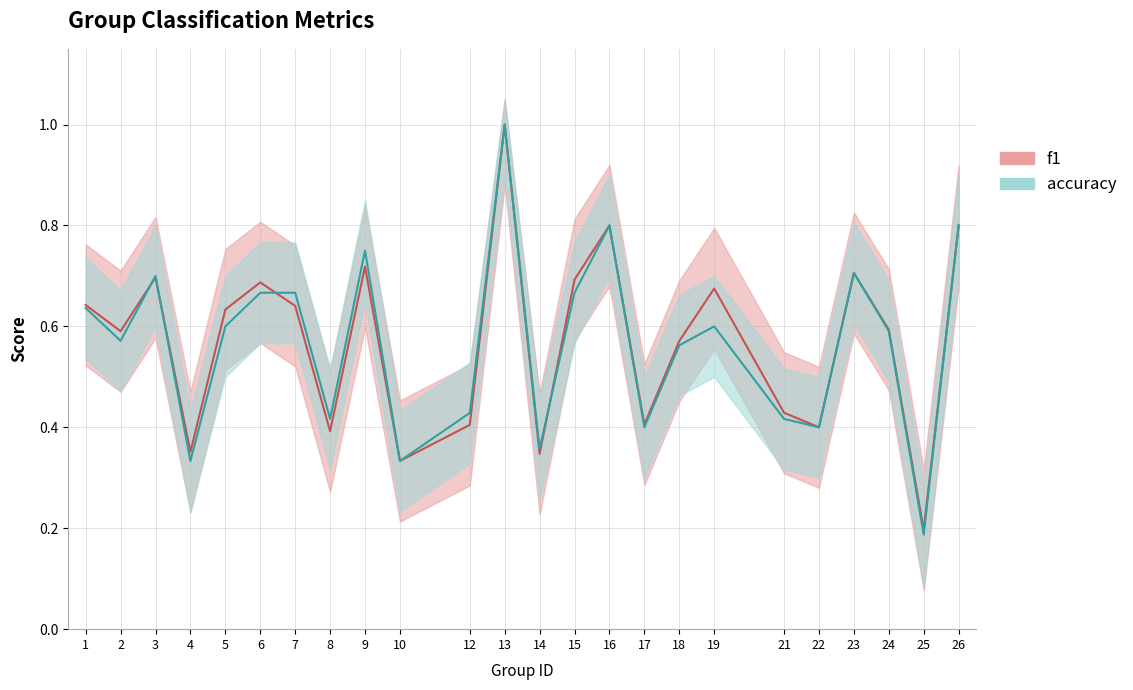

Which series has the widest spread of values?

accuracy